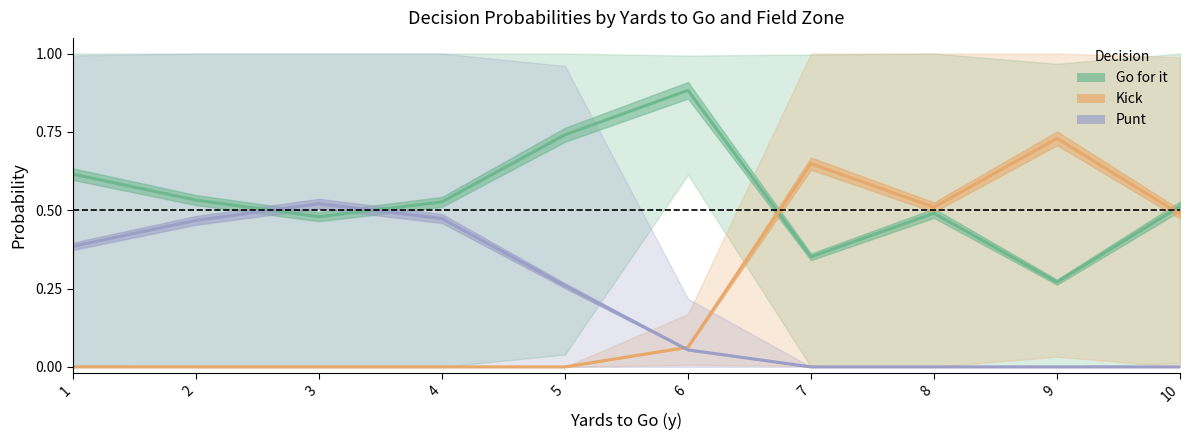

What is the sum of the Go for it values at 2 and 5?

1.3